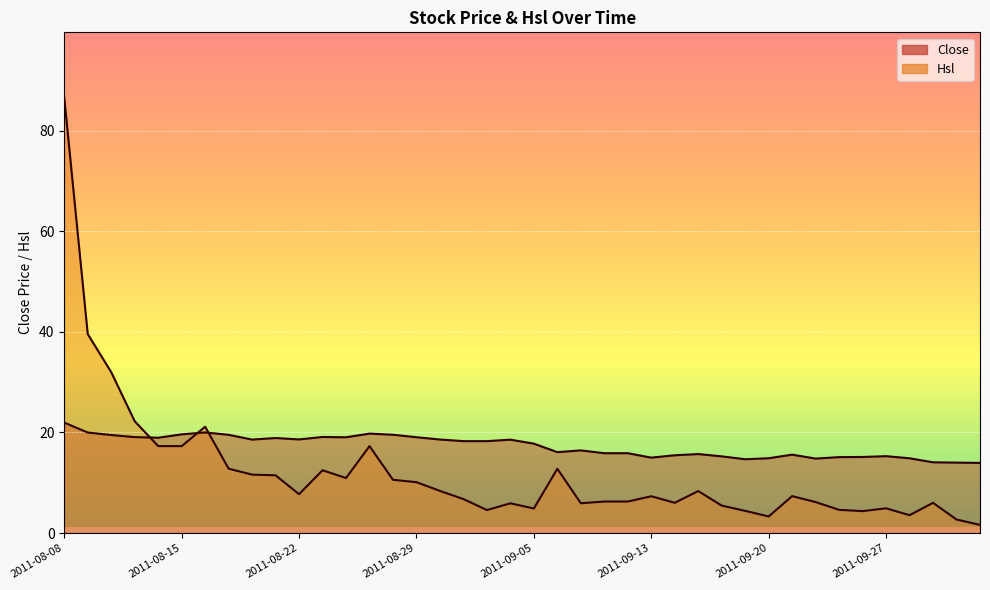

Read the Close value at 2011-10-10.

13.9